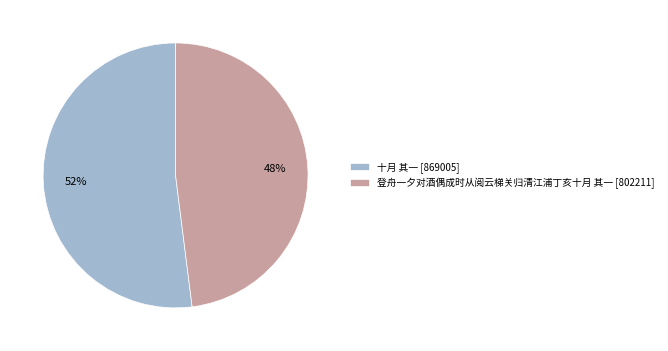

Is it true that 十月 其一 is 52% of the pie?

True